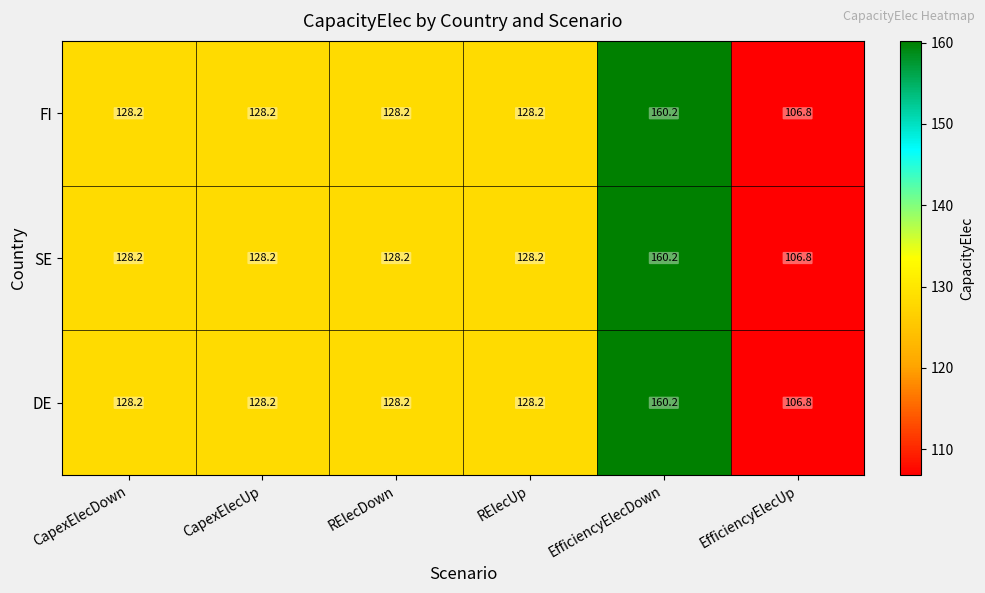

At which category is the sum across all series the highest?

EfficiencyElecDown